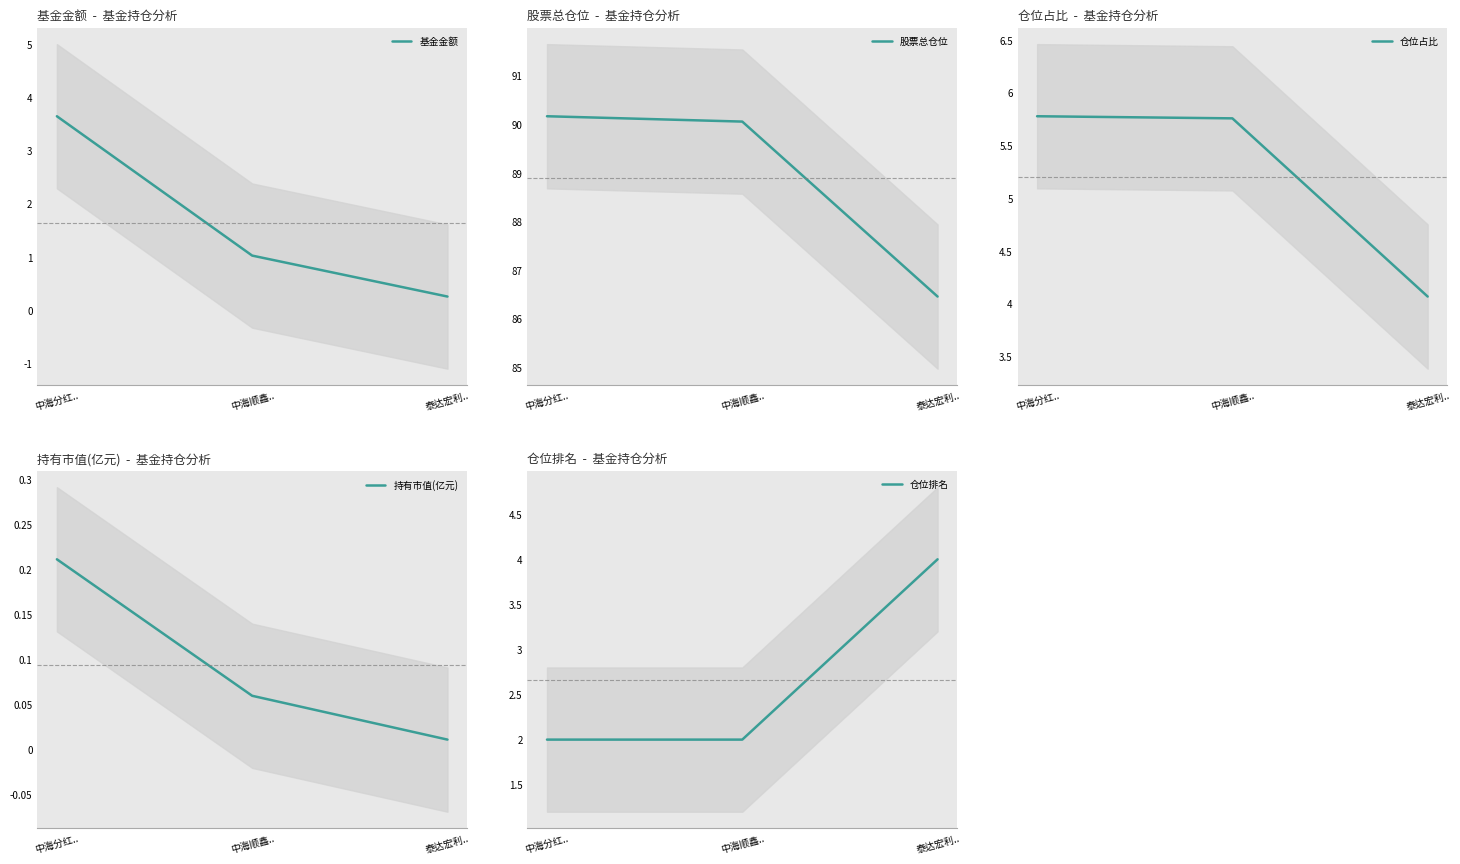

What is the value of the 持有市值(亿元) point at the 2nd from the left?

0.1